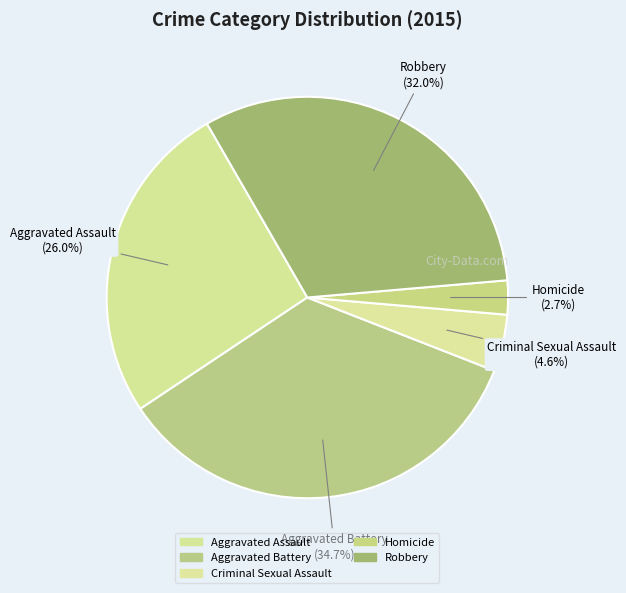

How many segments does this pie chart have?

5